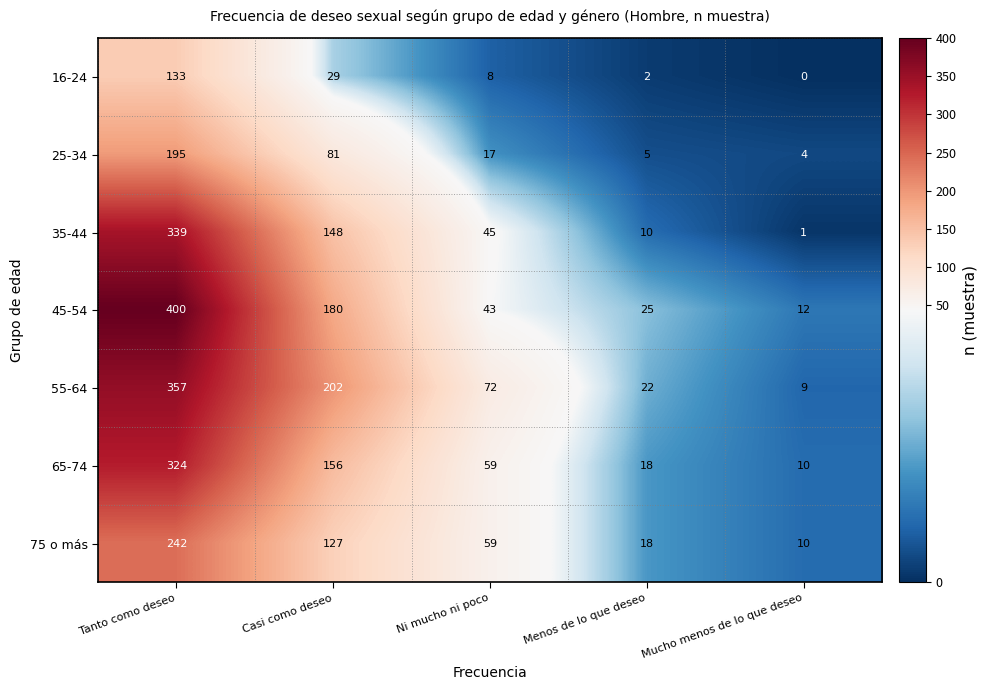

What is the average value of the 65-74 series?

113